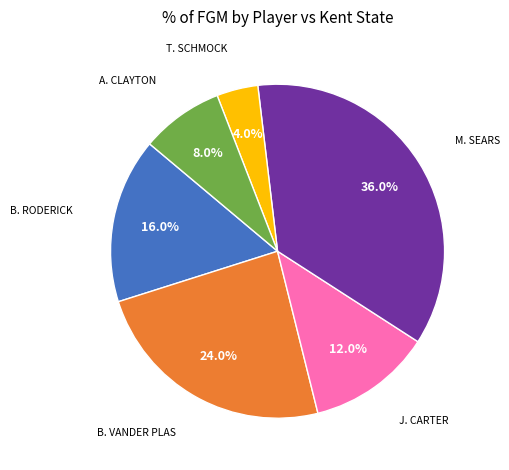

Is there any slice that represents more than half of the pie?

No